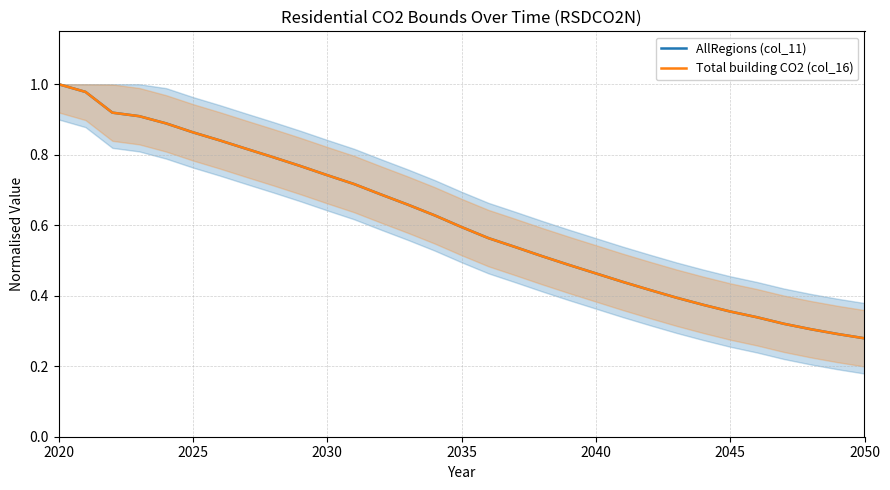

How many lines are shown in the chart?

2